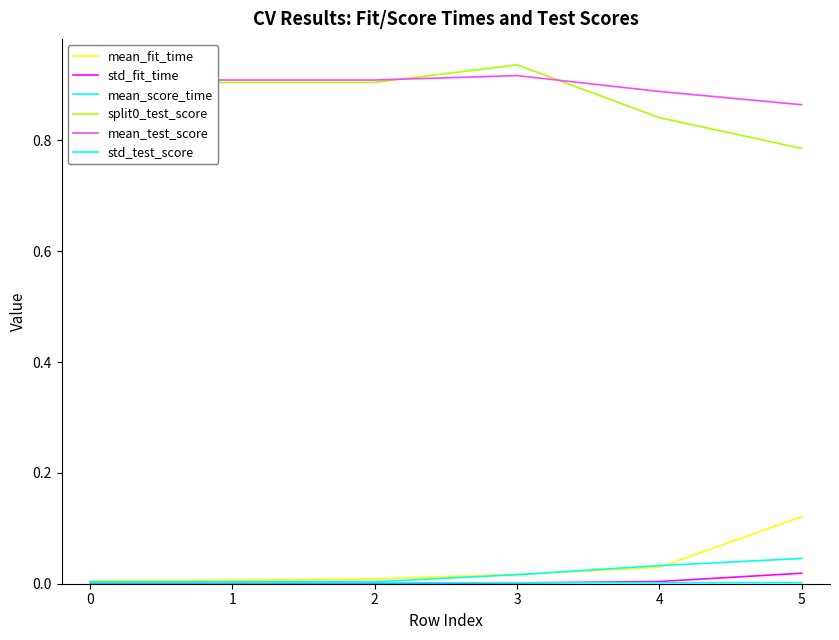

Rank the series by their maximum value, from lowest to highest.

mean_score_time, std_fit_time, std_test_score, mean_fit_time, mean_test_score, split0_test_score